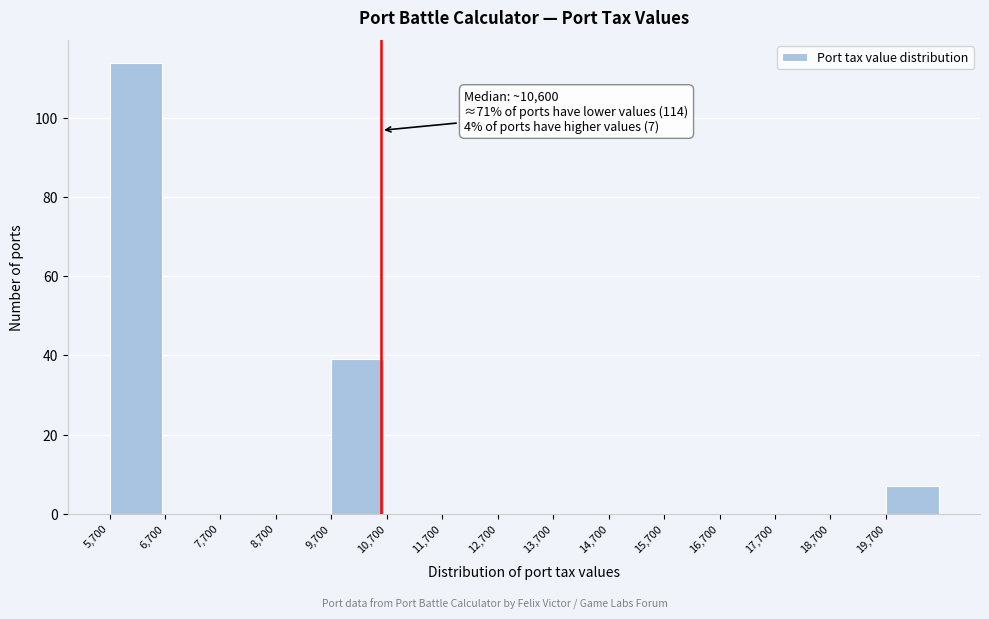

Over which range of the x-axis is the bar tallest?

5700 to 6700